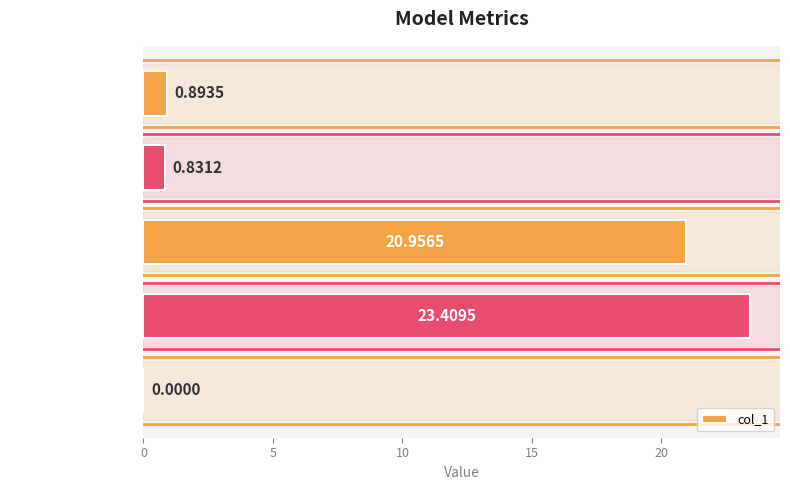

What is the sum of all values?

46.1